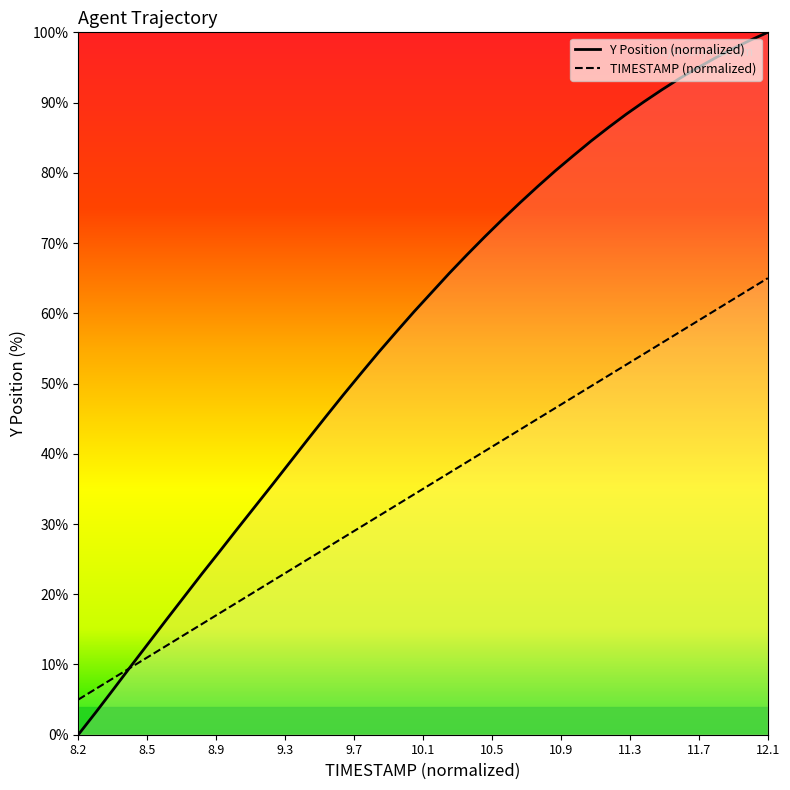

Does the chart display data point markers on the line(s)?

No